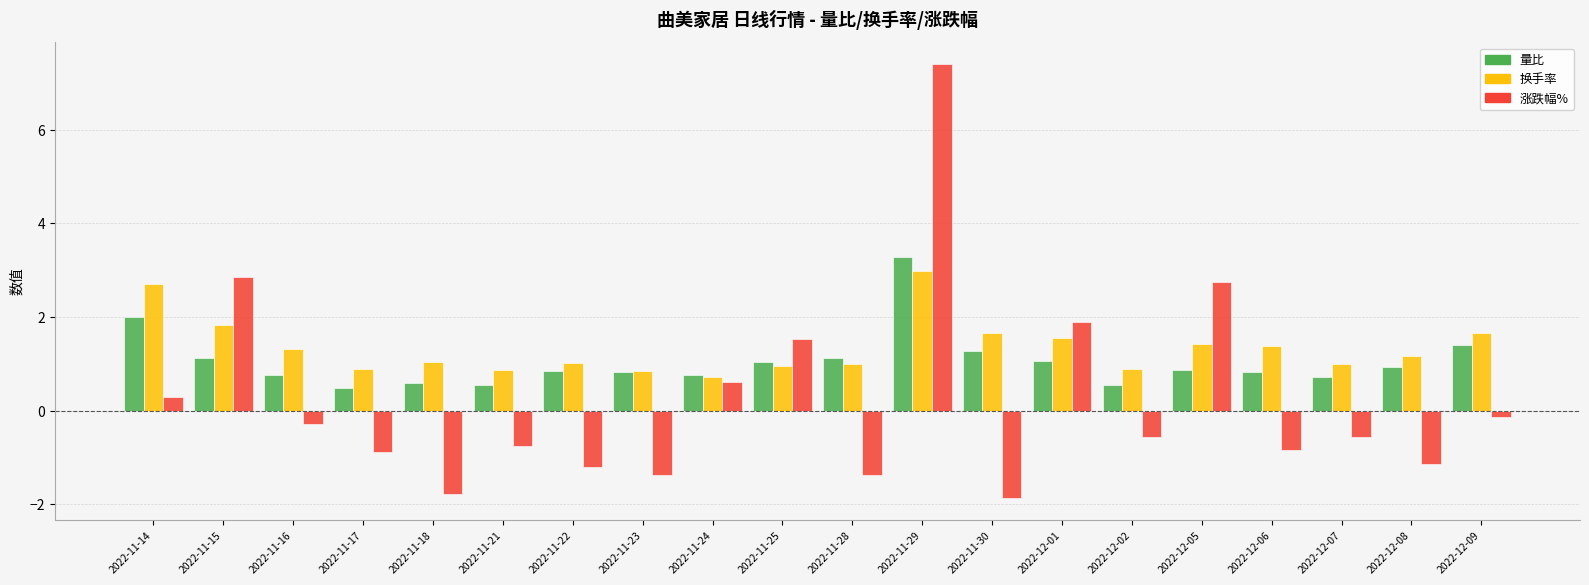

What is the spread (max minus min) of values at 2022-11-29?

4.4